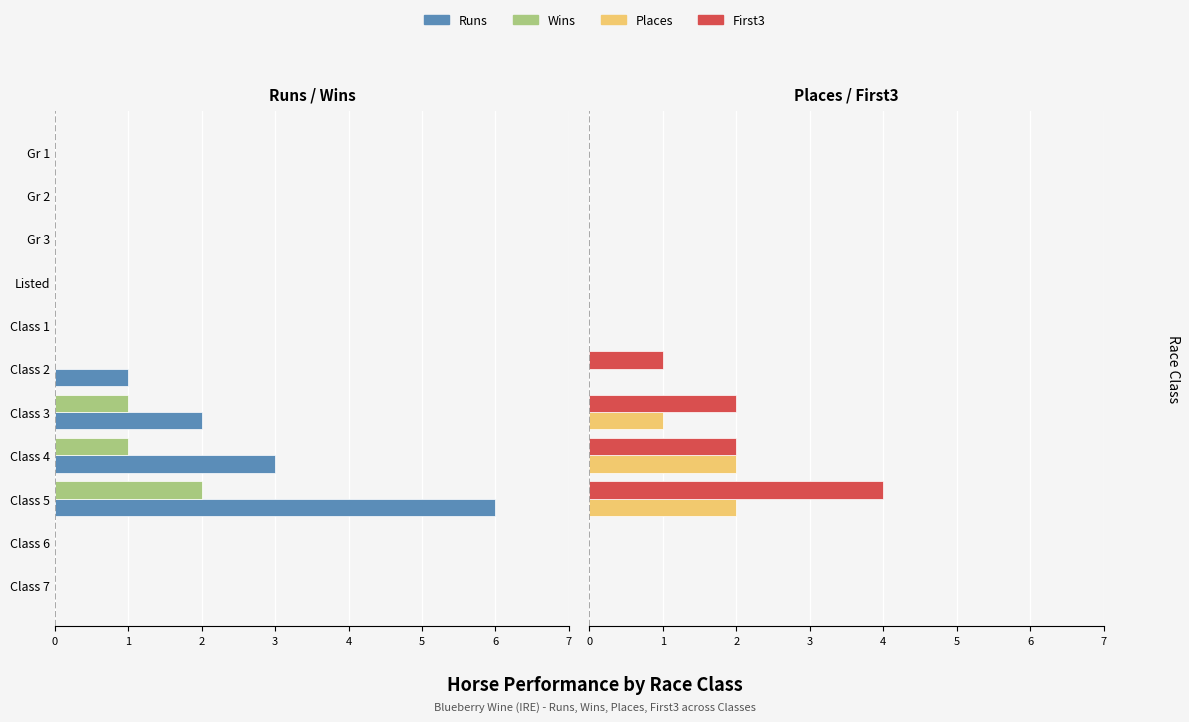

Which category has the highest value across all series?

Class 5